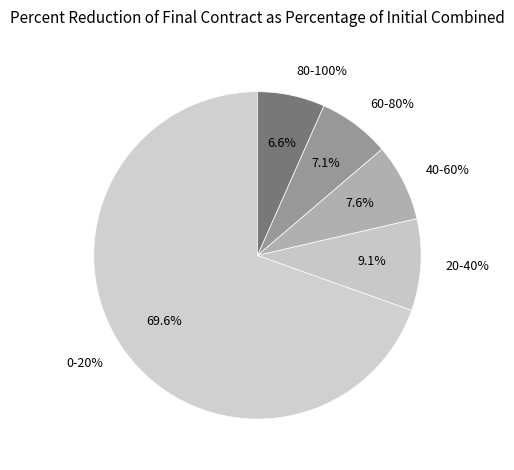

Is it true that 0.4520547945205479 is 7% of the pie?

True